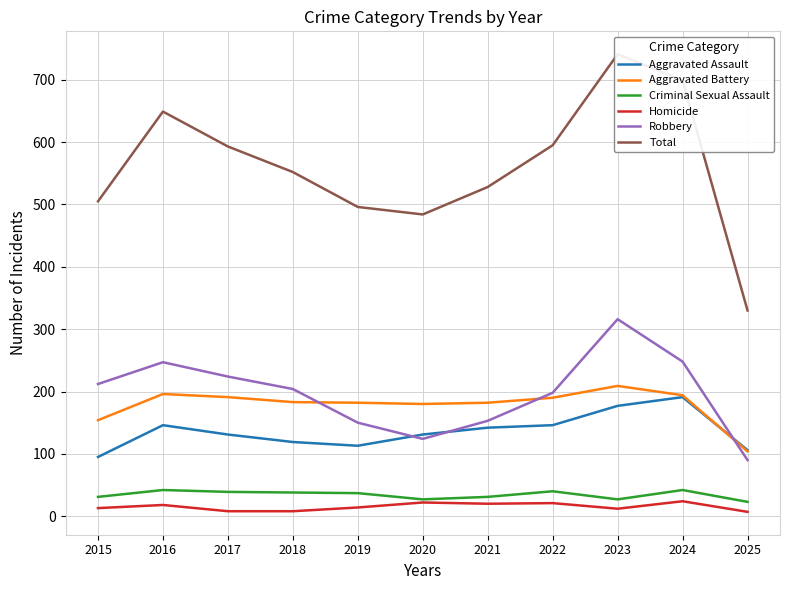

How many lines are shown in the chart?

6